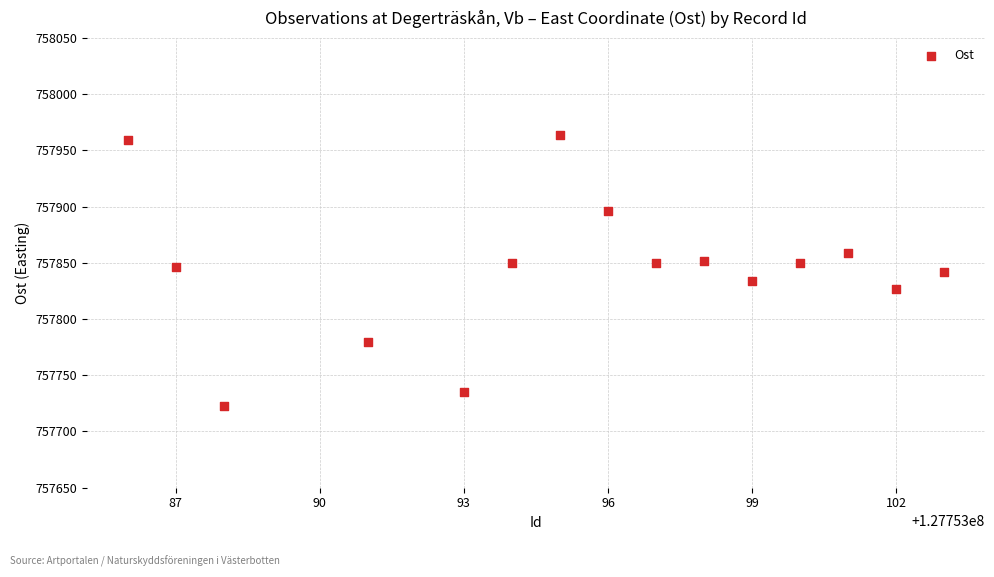

What is the range of X values (max minus min)?

17